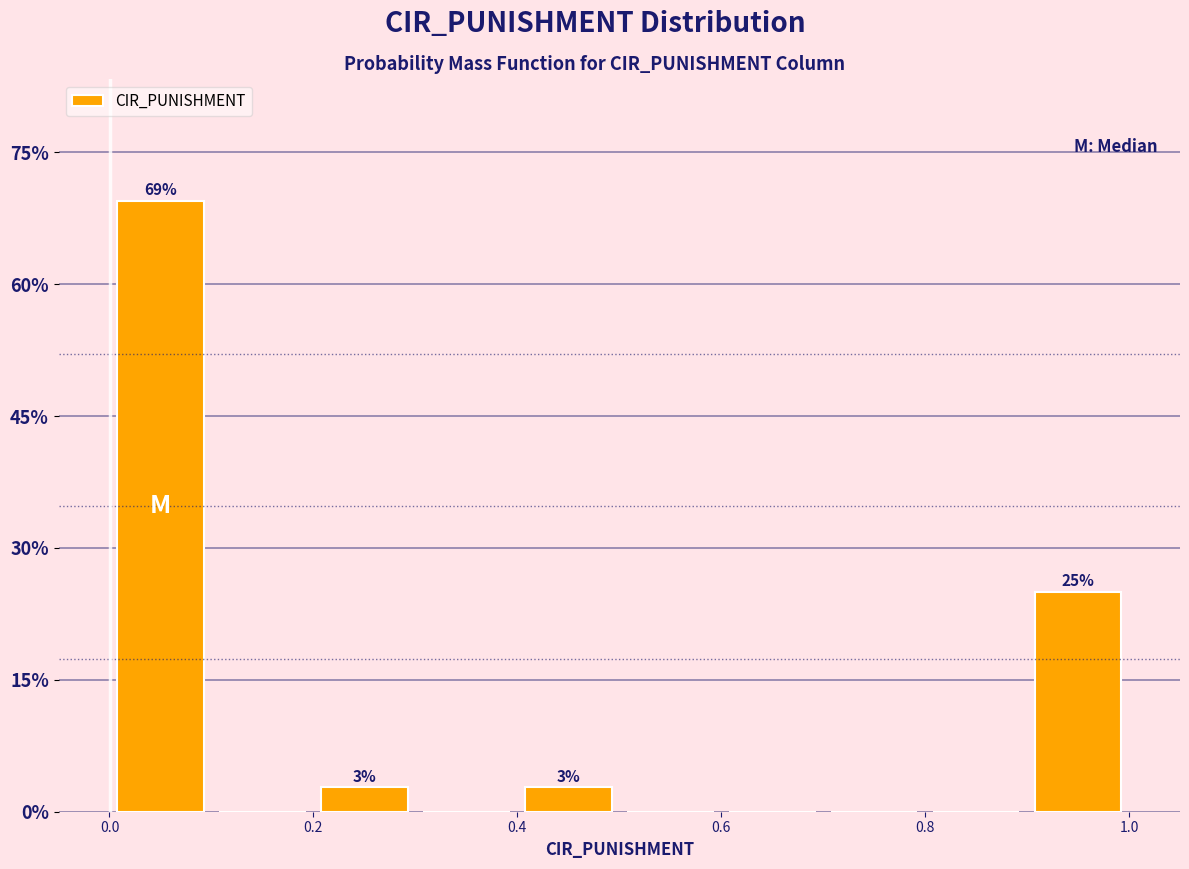

Over which range of the x-axis is the bar tallest?

0.0 to 0.1